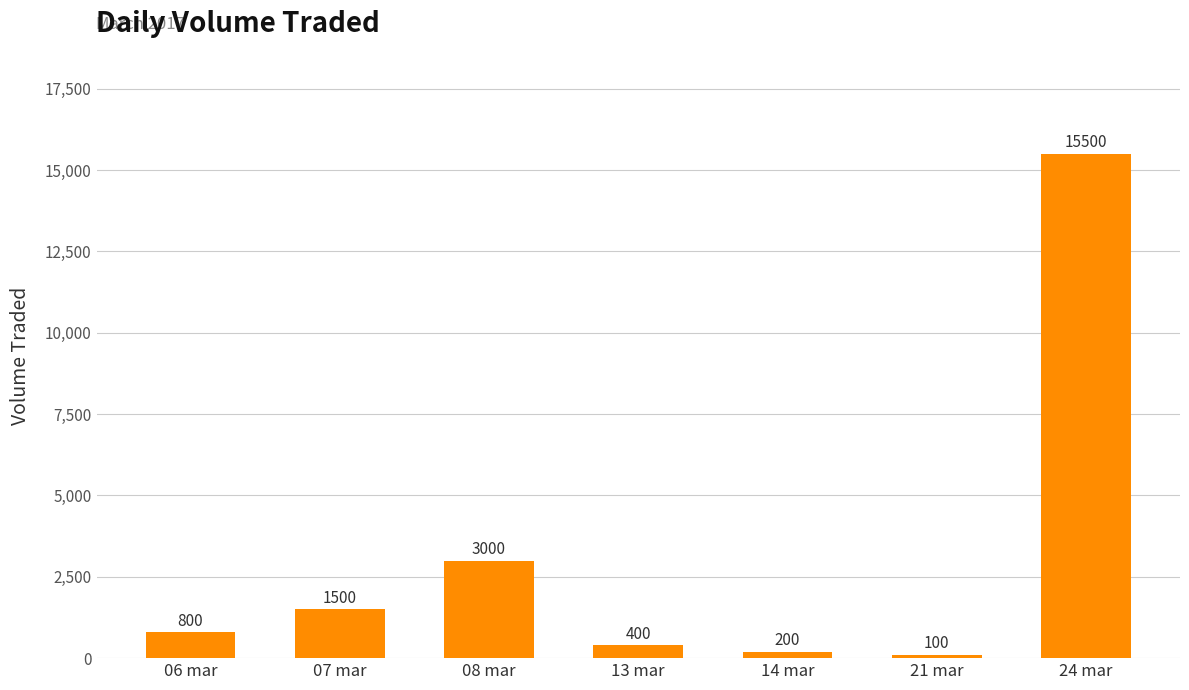

What is the label of the 2nd bar from the left?

07 mar